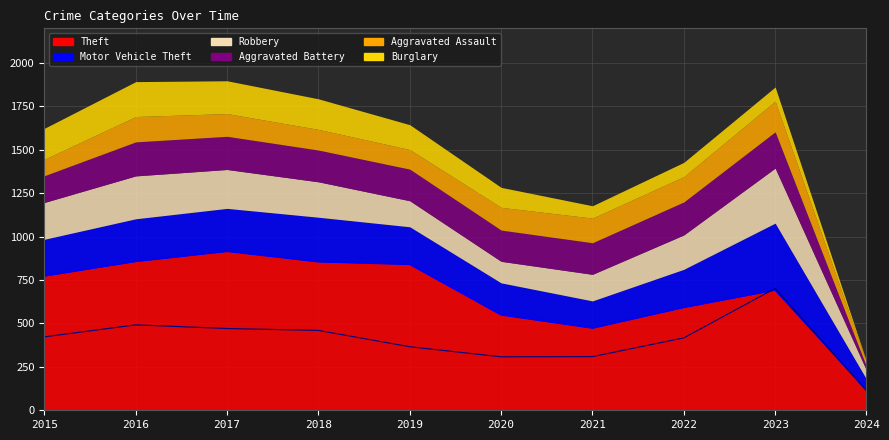

List the series in order of their peak value, highest first.

Theft, Motor Vehicle Theft, Robbery, Aggravated Battery, Burglary, Aggravated Assault